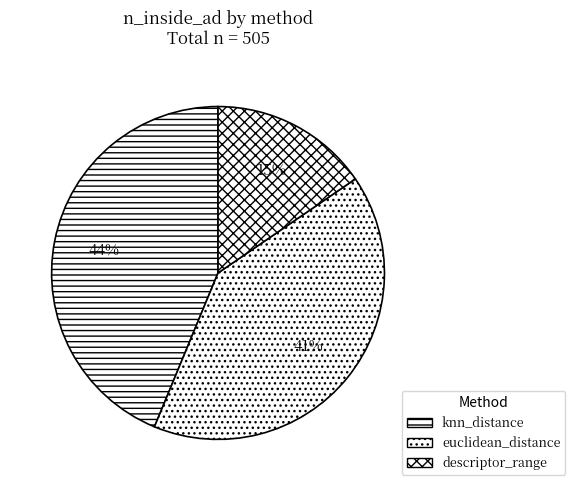

True or false: knn_distance accounts for 44% of the total.

True